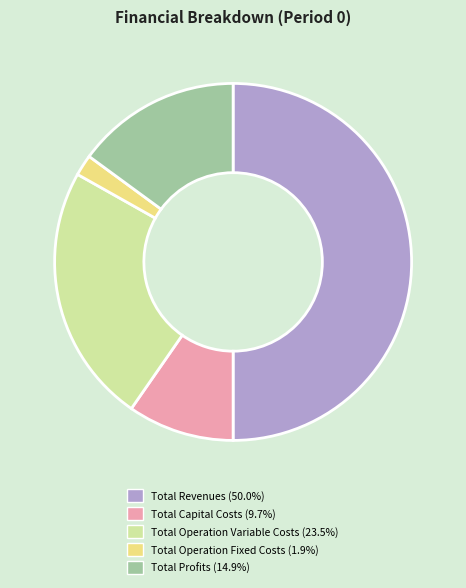

Do Total Operation Fixed Costs (1.9%) and Total Operation Variable Costs (23.5%) together represent more than half of the pie?

No